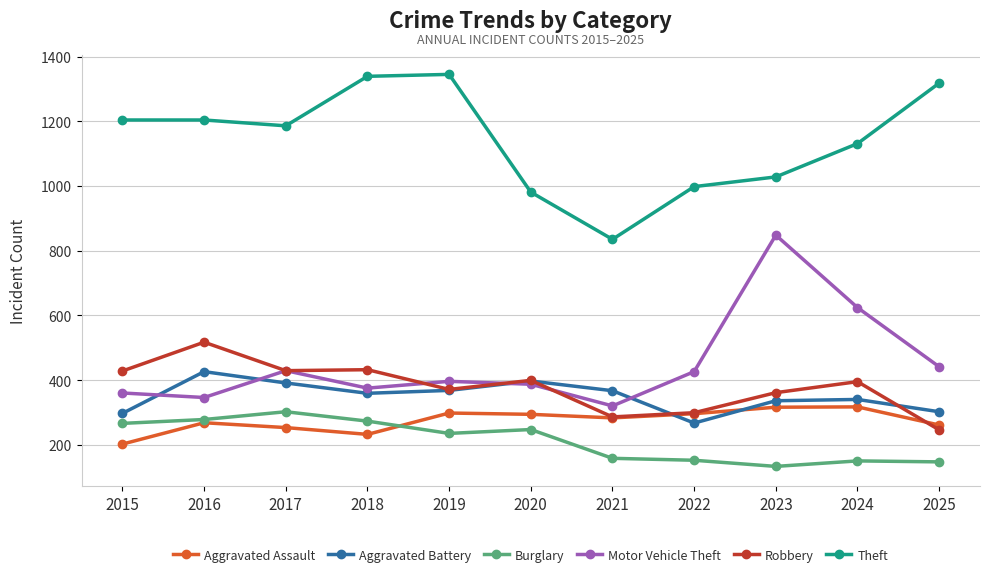

True or false: Aggravated Assault has a value of 328 at 2018.

False